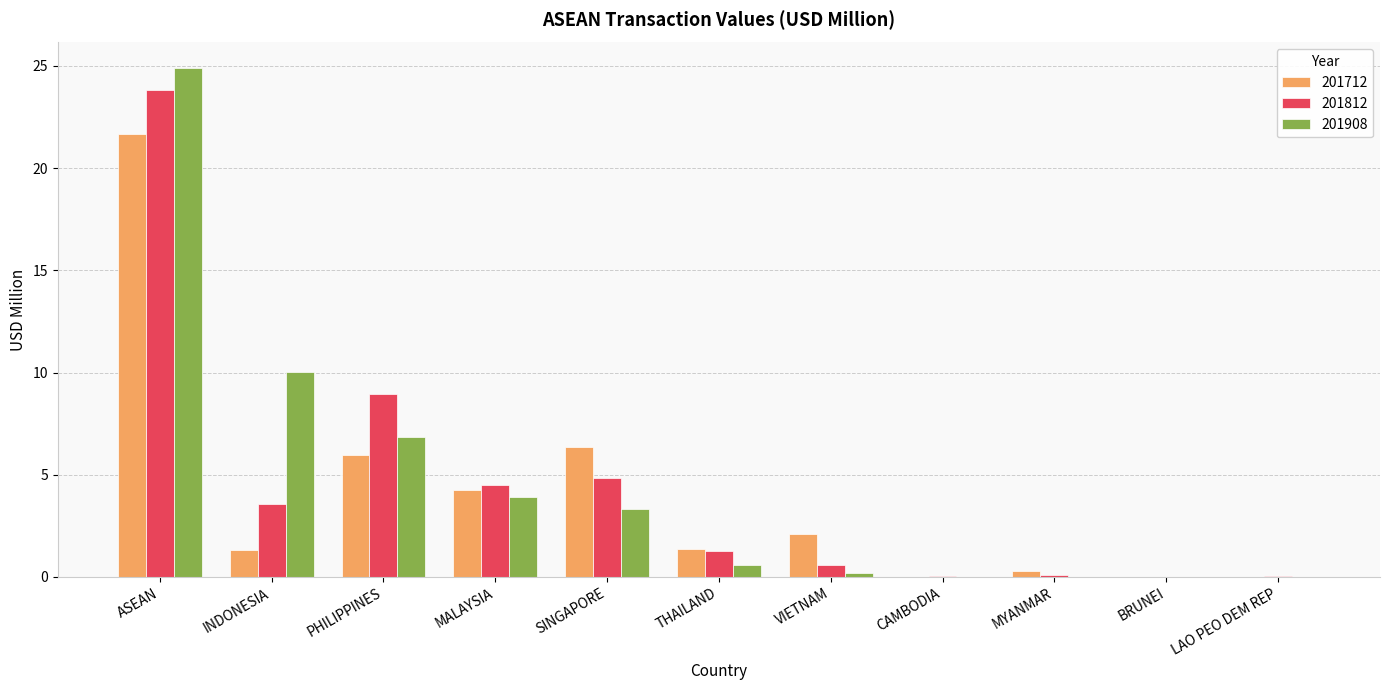

Is the value of 201812 at MALAYSIA greater than the value of 201712 at VIETNAM?

Yes